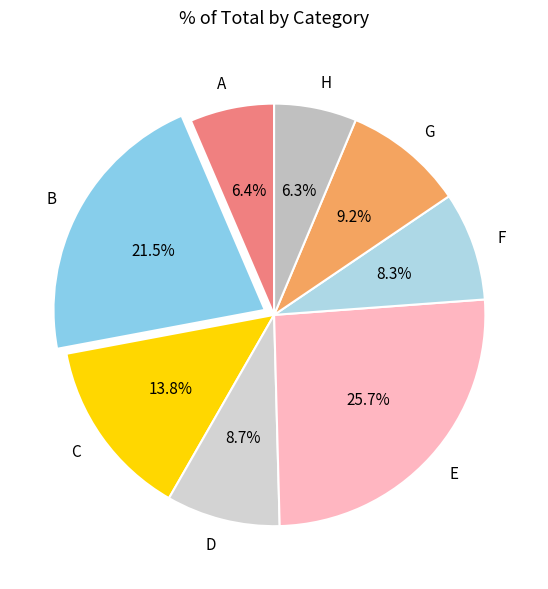

To the nearest percent, what percentage of the pie is E?

26%